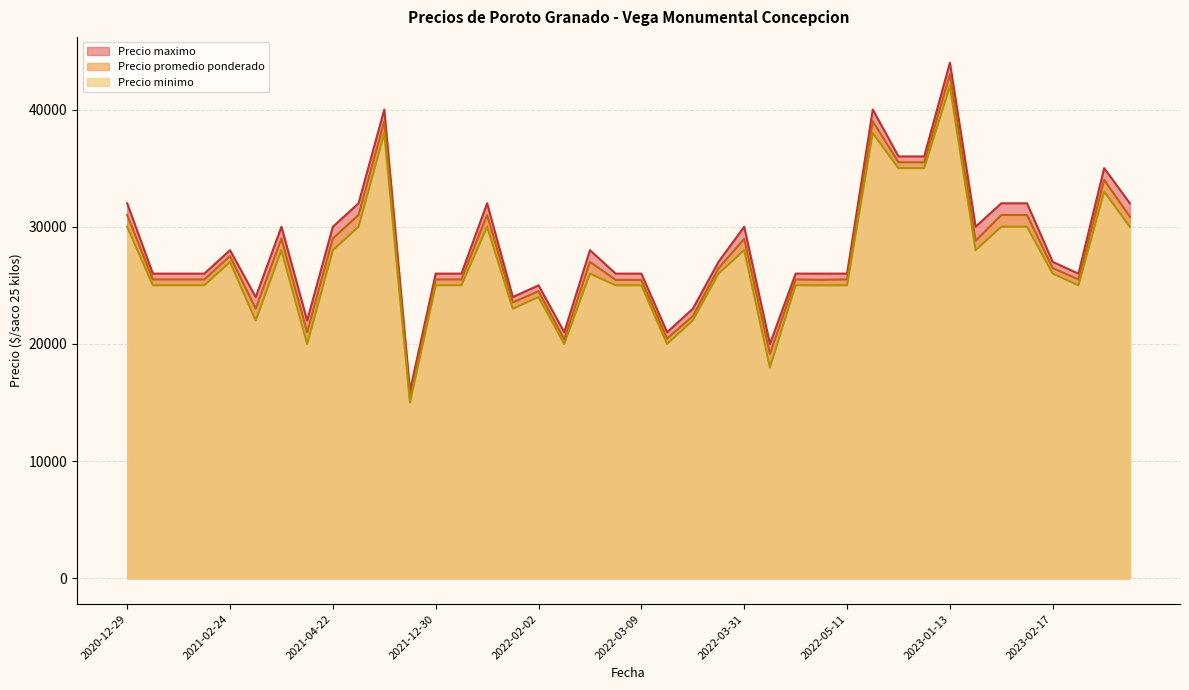

At which label does Precio promedio ponderado reach its minimum?

2021-12-28